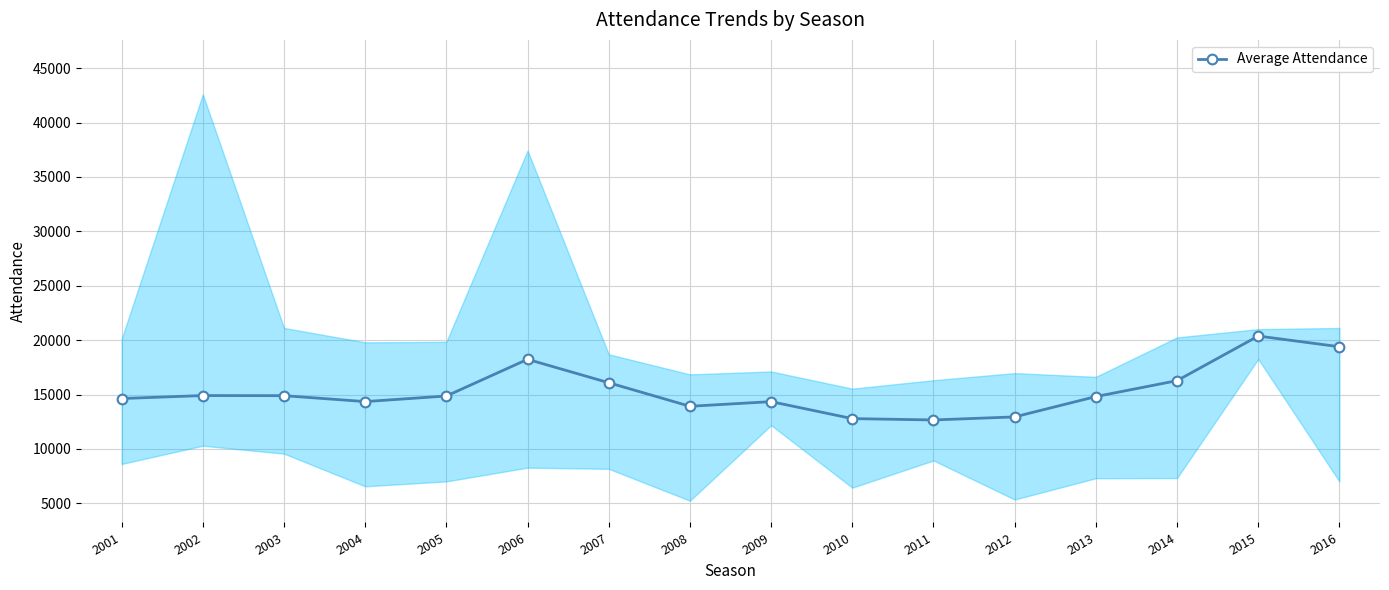

Rank the categories by value from lowest to highest.

2011, 2010, 2012, 2008, 2009, 2004, 2001, 2013, 2005, 2003, 2002, 2007, 2014, 2006, 2016, 2015